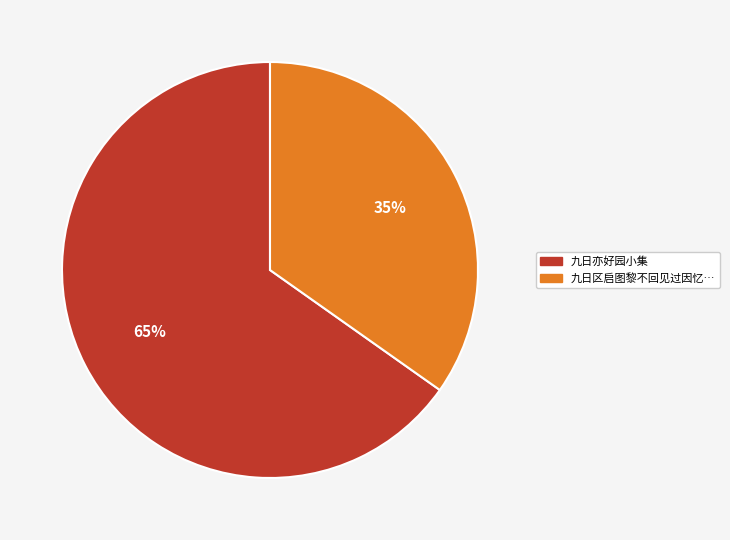

Do 九日亦好园小集 and 九日区启图黎不回见过因忆… together represent more than half of the pie?

Yes